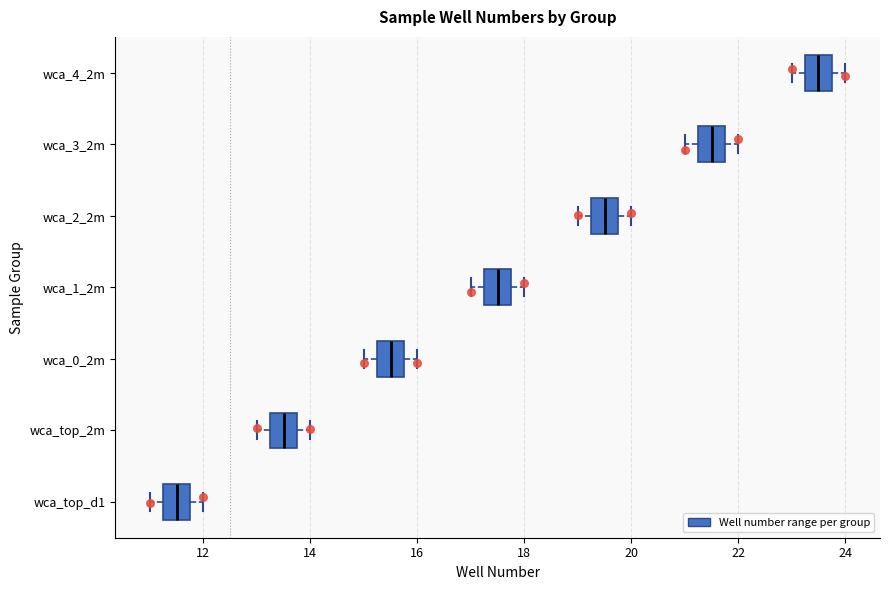

Where is the left edge of the box for wca_3_2m on the x-axis? The values are not printed on the chart, so give them approximately, as read against the axis.

21.2